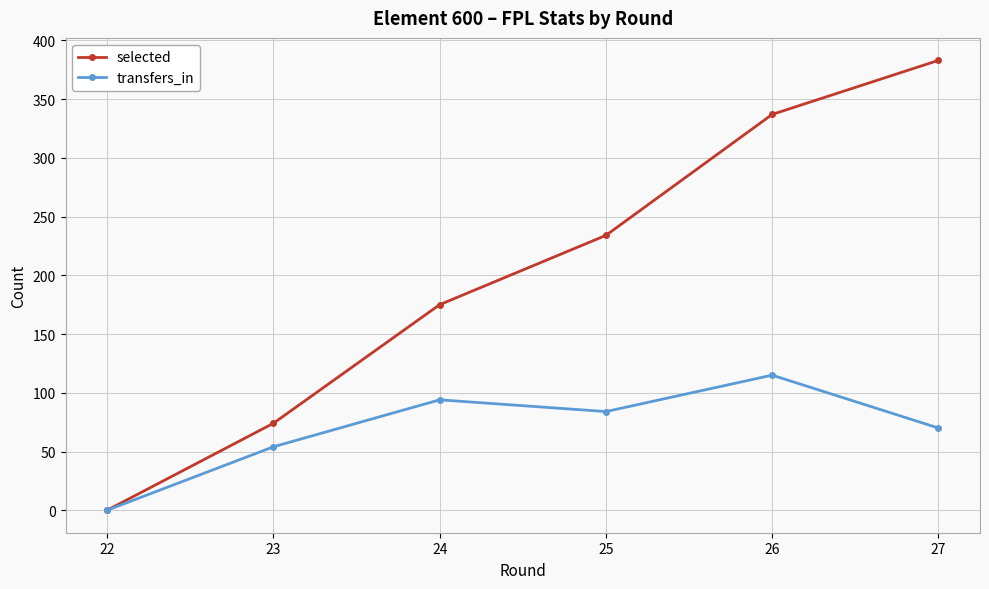

What are all the series names shown in the legend?

selected, transfers_in